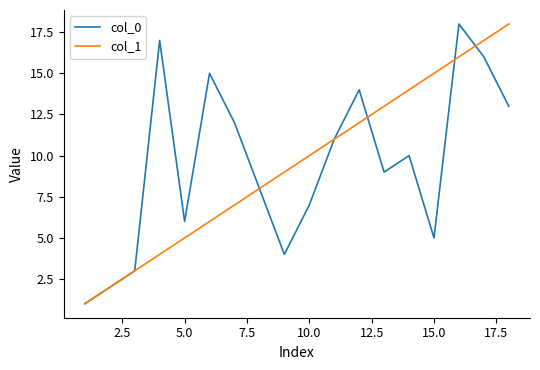

What are all the series names shown in the legend?

col_0, col_1